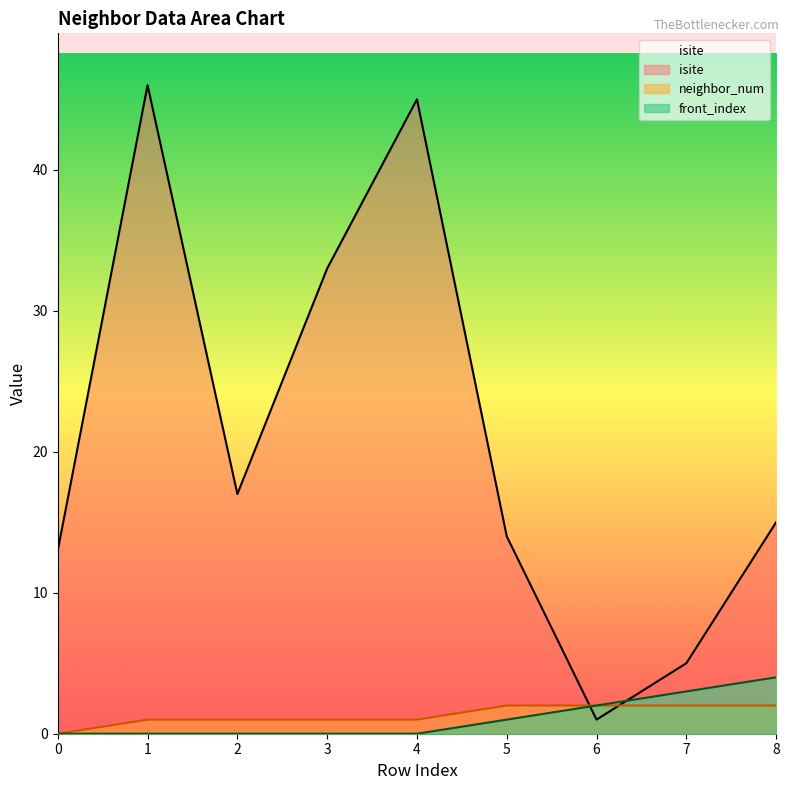

True or false: isite has a value of 1 at 6.

True